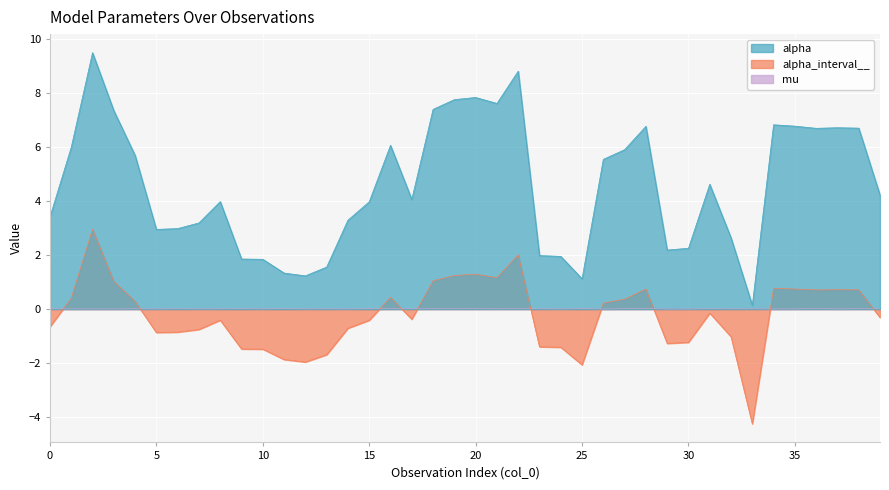

What is the average value of the alpha_interval__ series?

-0.2